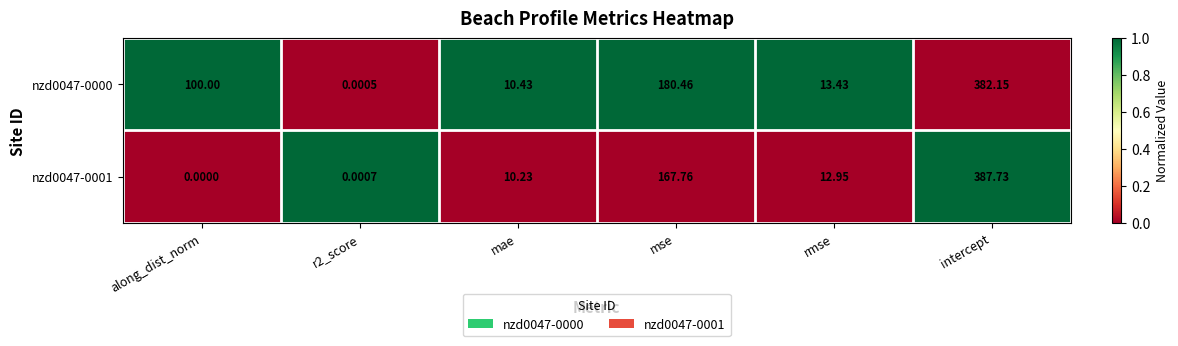

Is the value of nzd0047-0000 at intercept greater than the value of nzd0047-0001 at r2_score?

Yes